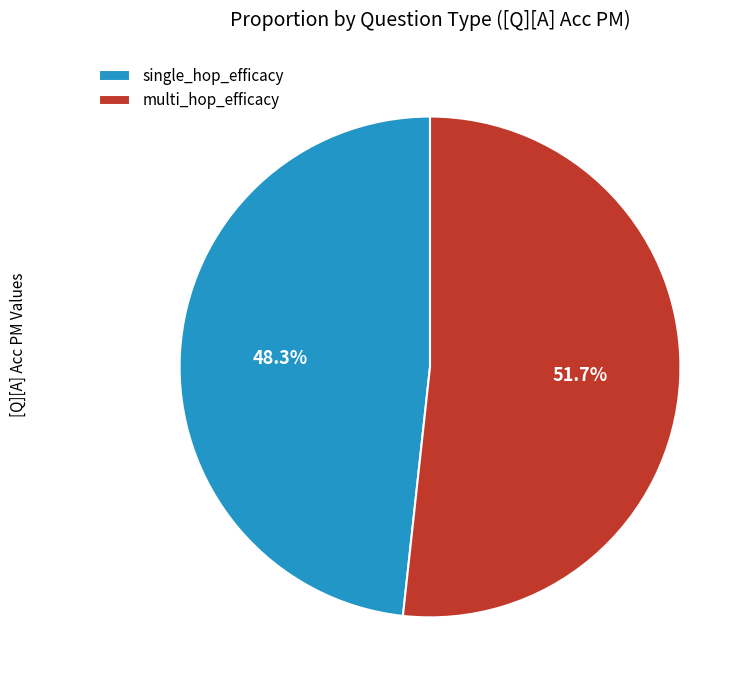

To the nearest percent, what is the difference between the largest and smallest slice percentages?

3%